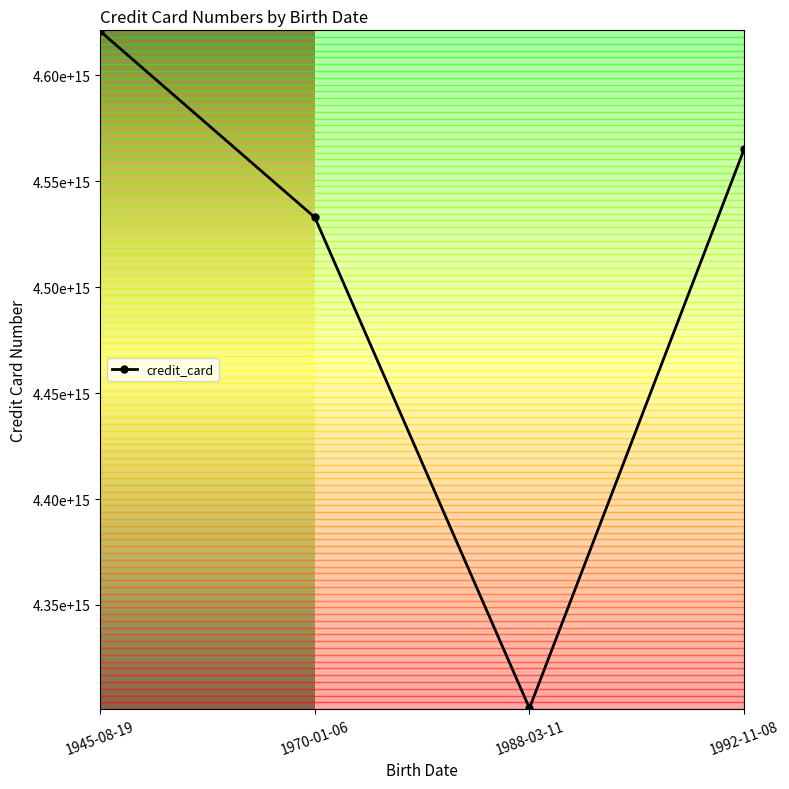

List the labels in order of value, largest first.

1945-08-19, 1992-11-08, 1970-01-06, 1988-03-11